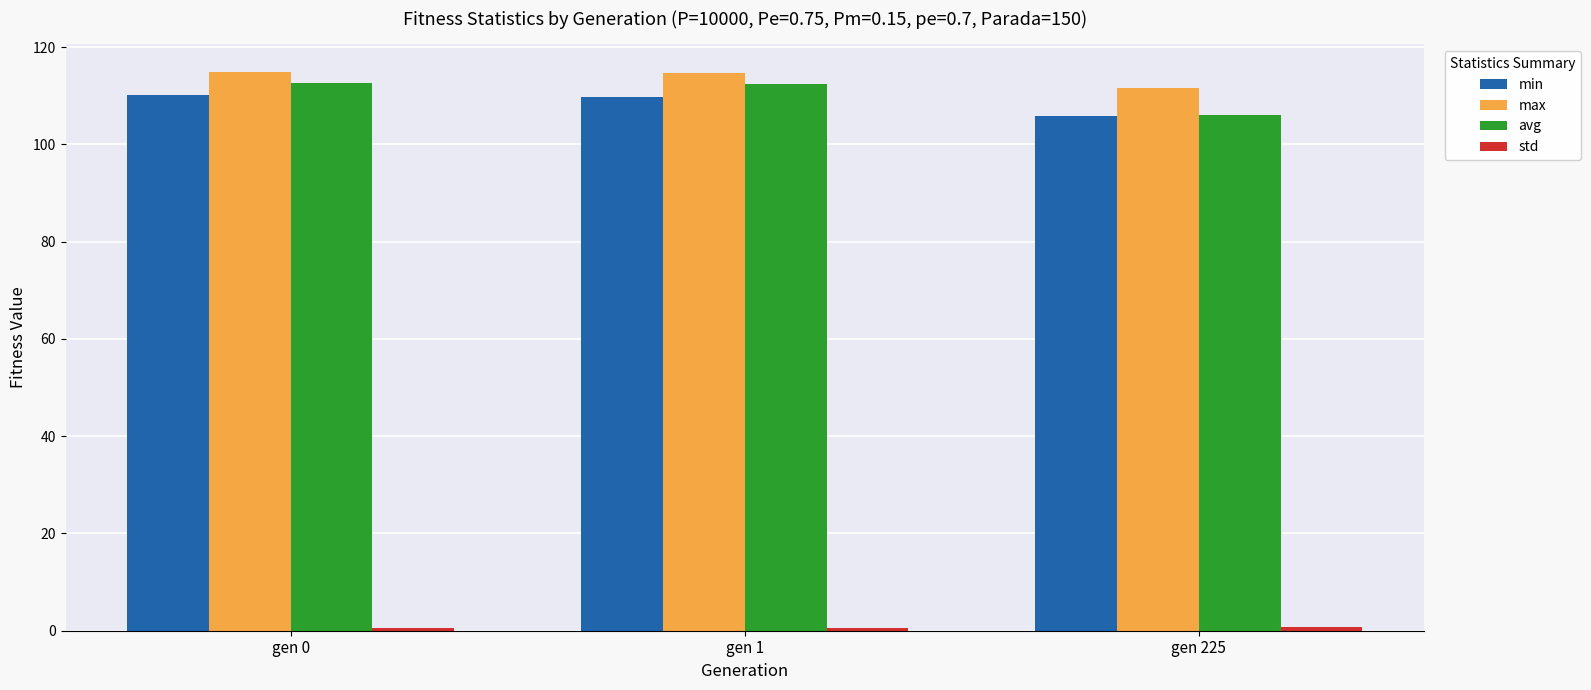

Is the value of avg at gen 1 greater than the value of min at gen 1?

Yes